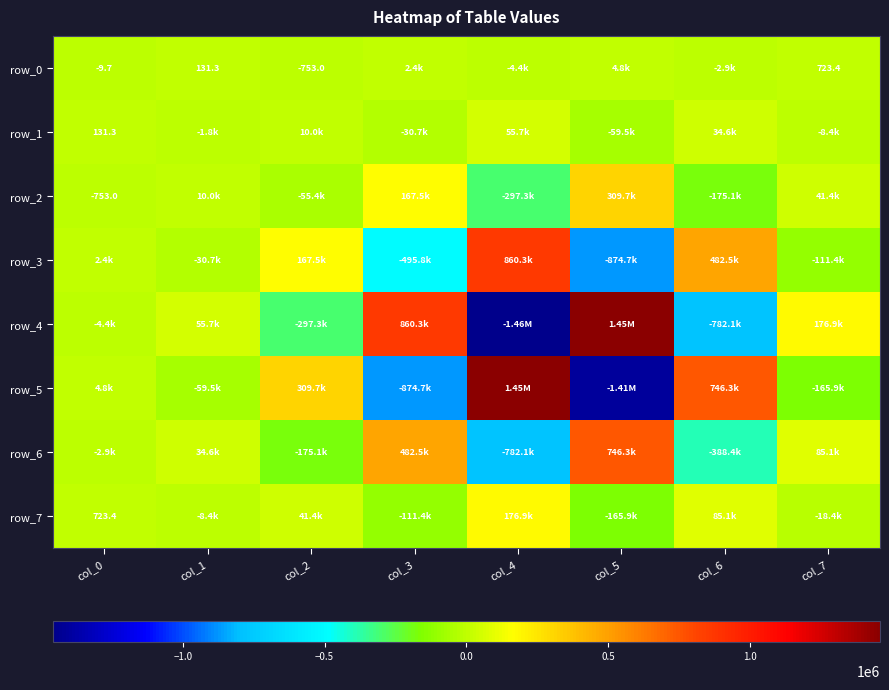

At which category is the sum across all series the highest?

col_0